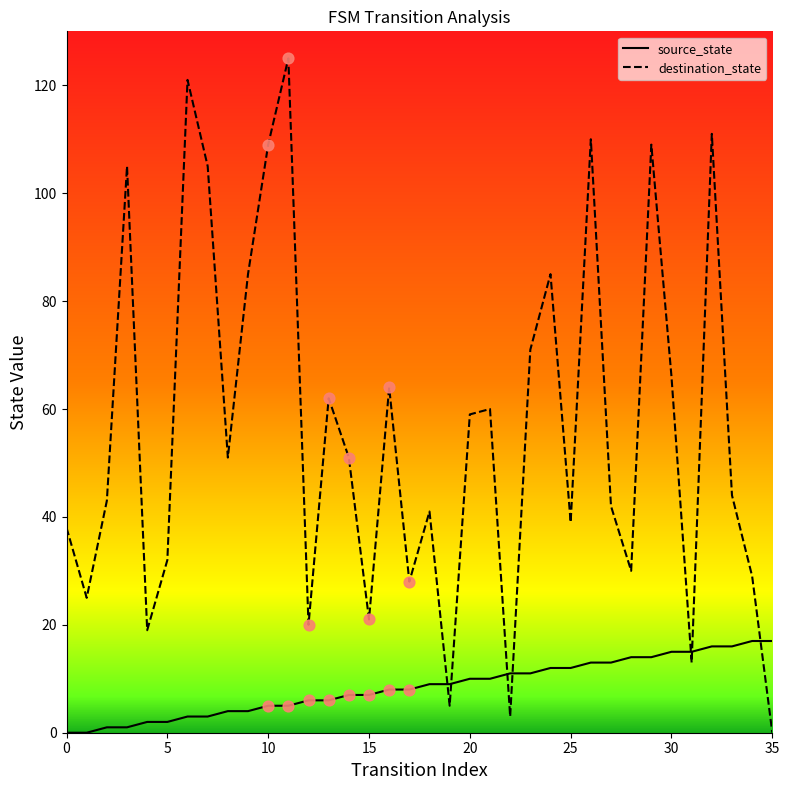

Which series has the largest total across all categories?

destination_state